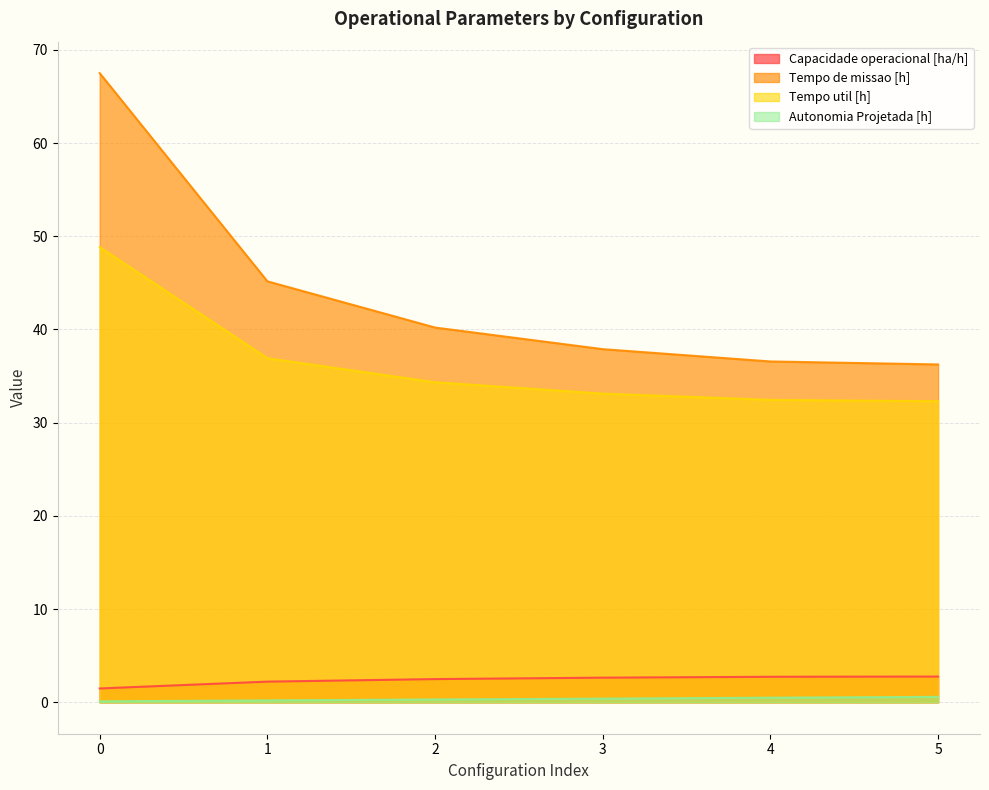

Reading left to right, transcribe all the data shown in this chart.

Capacidade operacional [ha/h]: 1.5	2.2	2.5	2.6	2.7	2.8
Tempo de missao [h]: 67.5	45.2	40.2	37.9	36.6	36.2
Tempo util [h]: 48.8	36.9	34.3	33.1	32.5	32.3
Autonomia Projetada [h]: 0.1	0.2	0.3	0.4	0.5	0.6